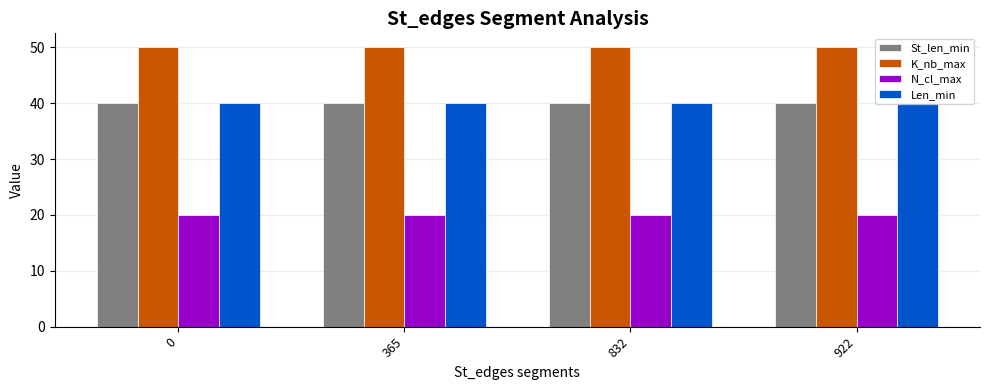

What is the difference between the highest and lowest values at 0?

30